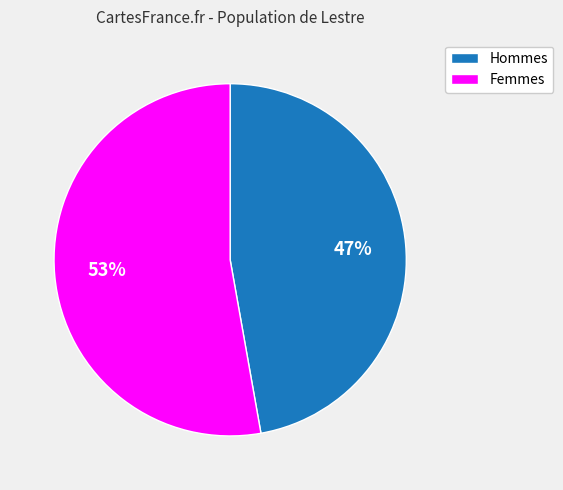

Which category has the biggest portion of the pie?

Femmes